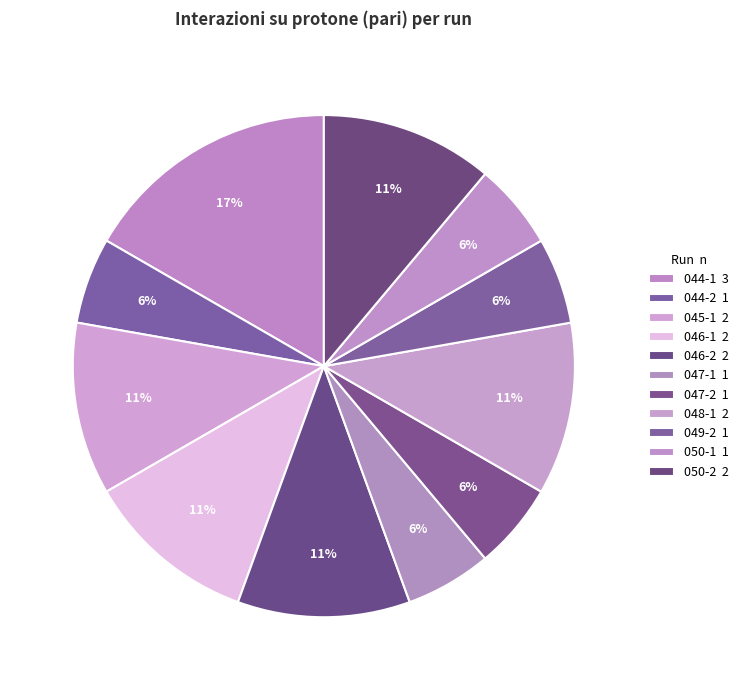

How many slices are in this pie chart?

11